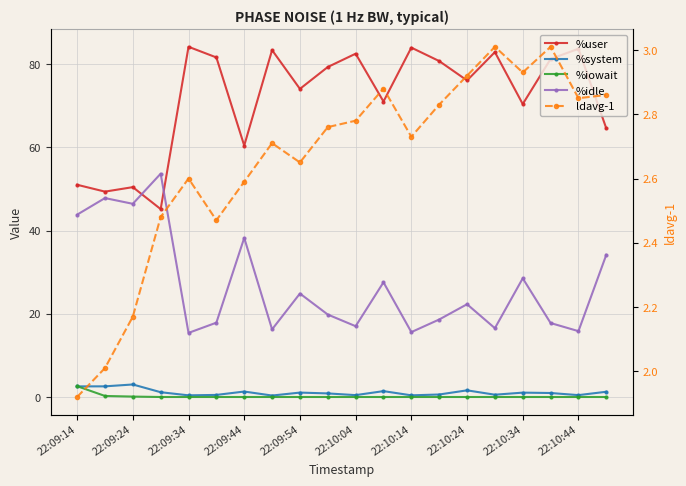

Reading left to right, what are all the values shown in this chart?

%user: 51.0	49.4	50.5	45.2	84.2	81.6	60.4	83.4	74.1	79.3	82.5	71.0	84.0	80.8	76.1	82.9	70.4	81.3	83.7	64.6
%system: 2.5	2.6	3.0	1.1	0.4	0.5	1.3	0.3	1.1	0.9	0.5	1.4	0.4	0.6	1.6	0.6	1.1	1.0	0.5	1.3
%iowait: 2.6	0.2	0.1	0.0	0.0	0.0	0.0	0.0	0.0	0.0	0.0	0.0	0.0	0.0	0.0	0.0	0.0	0.0	0.0	0.0
%idle: 43.8	47.8	46.4	53.7	15.4	17.9	38.2	16.3	24.9	19.8	17.0	27.6	15.6	18.6	22.3	16.5	28.5	17.8	15.8	34.2
ldavg-1: 1.9	2.0	2.2	2.5	2.6	2.5	2.6	2.7	2.6	2.8	2.8	2.9	2.7	2.8	2.9	3.0	2.9	3.0	2.9	2.9